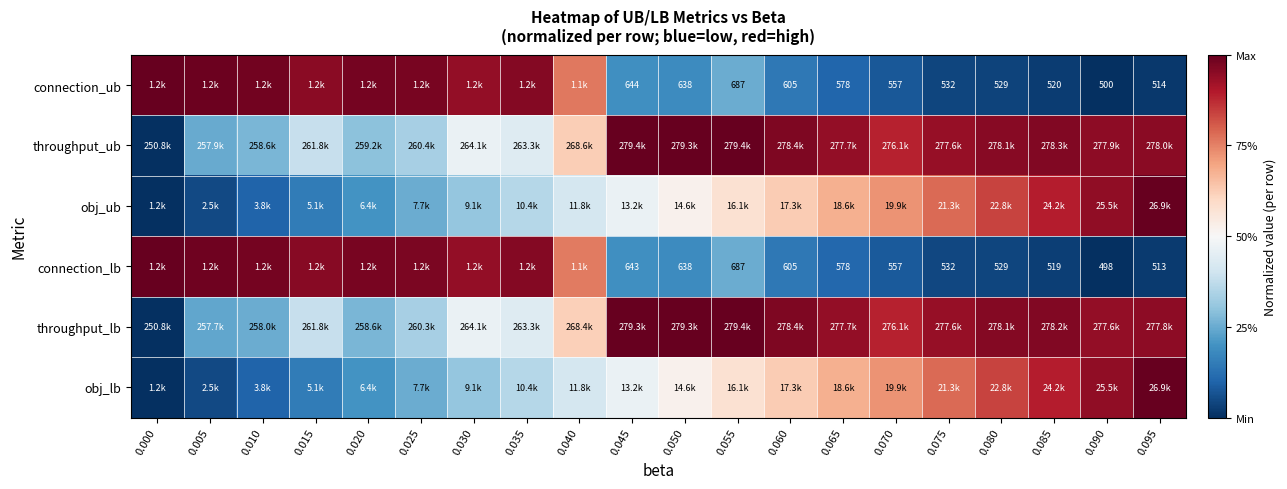

Rank the series at 0.000 from lowest to highest value.

throughput_ub, obj_ub, throughput_lb, obj_lb, connection_ub, connection_lb